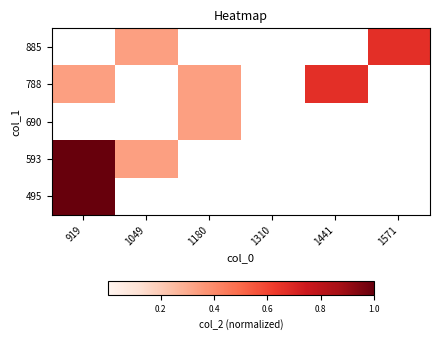

How many data points does each series have?

6